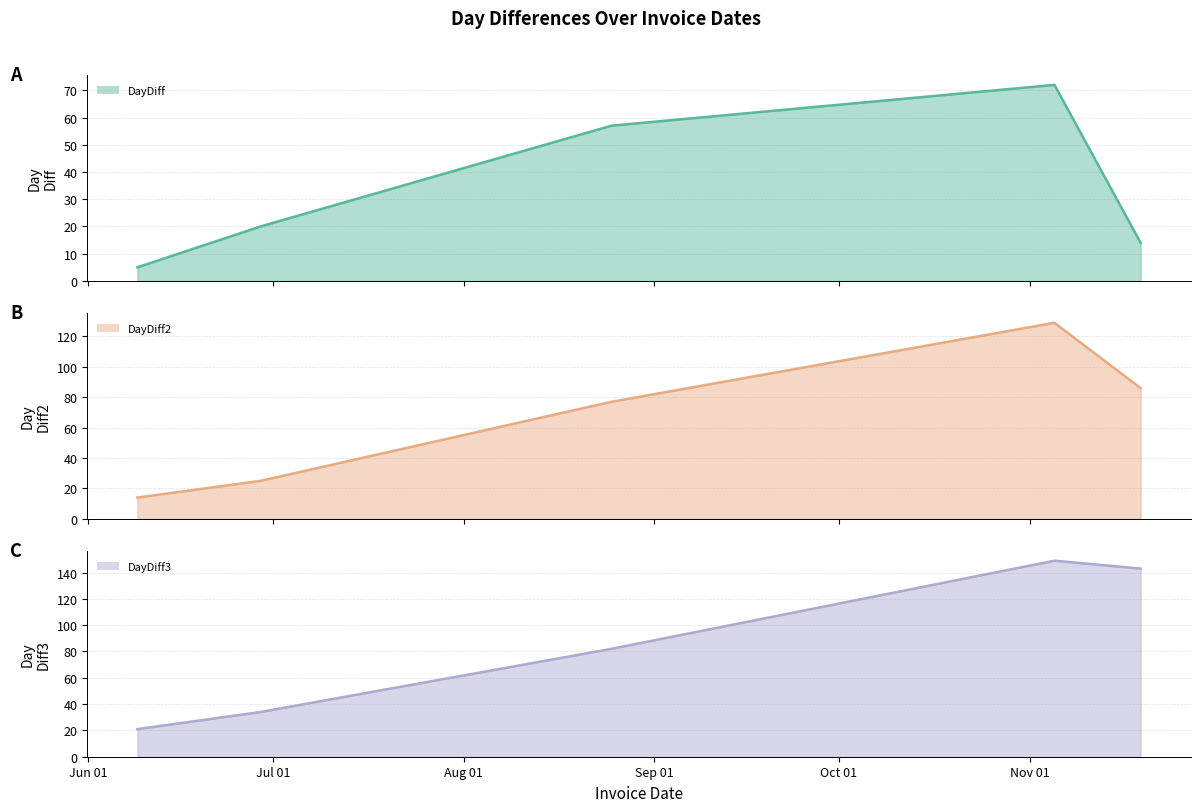

True or false: DayDiff3 (line) has a value of 34 at Jul 01.

True